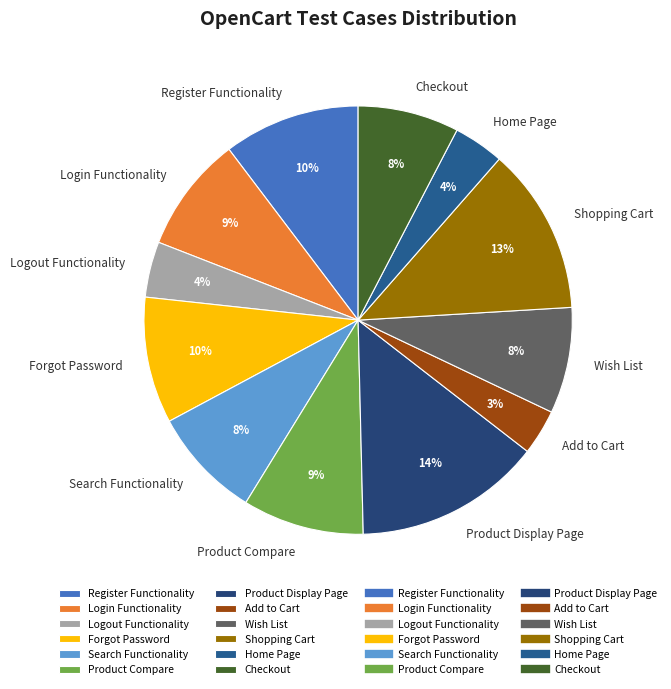

Which category has the biggest portion of the pie?

Product Display Page